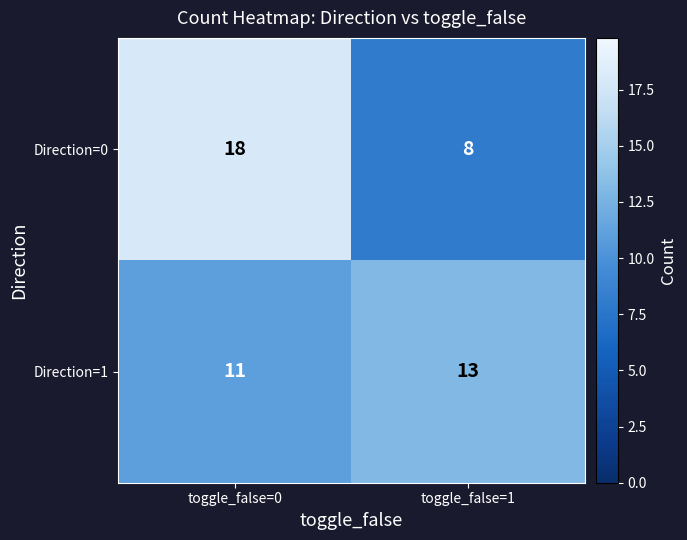

Reading left to right, what are all the values shown in this chart?

Direction=0: toggle_false=0=18	toggle_false=1=8
Direction=1: toggle_false=0=11	toggle_false=1=13